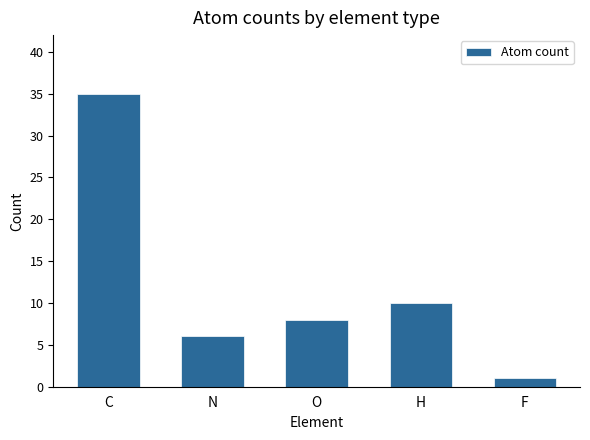

Which label corresponds to the smallest value in the chart?

F